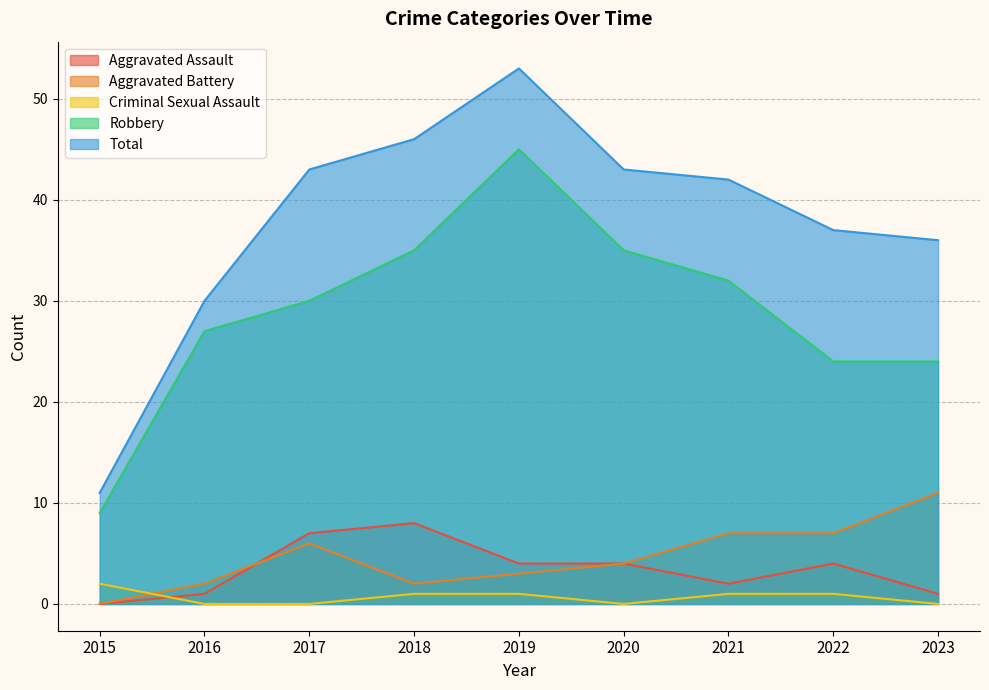

Does the chart have visible grid lines?

Yes